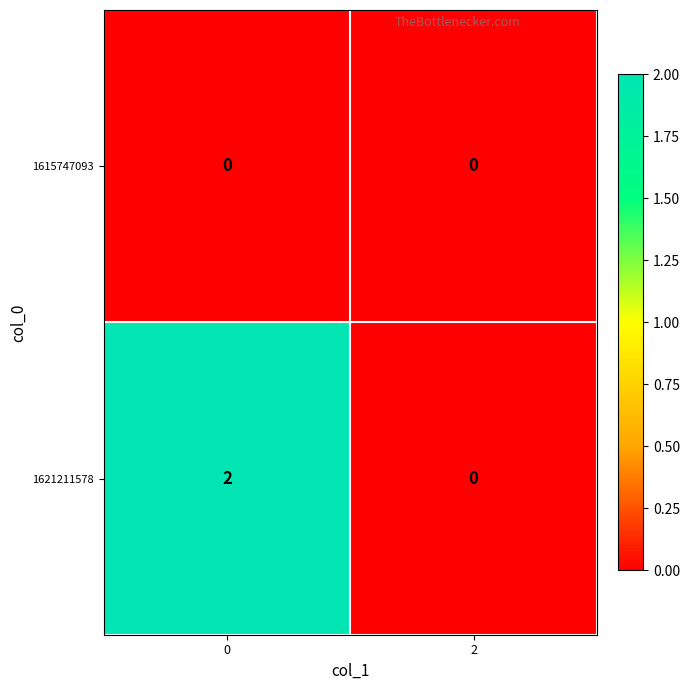

True or false: 1621211578 has a value of 2 at 0.

True